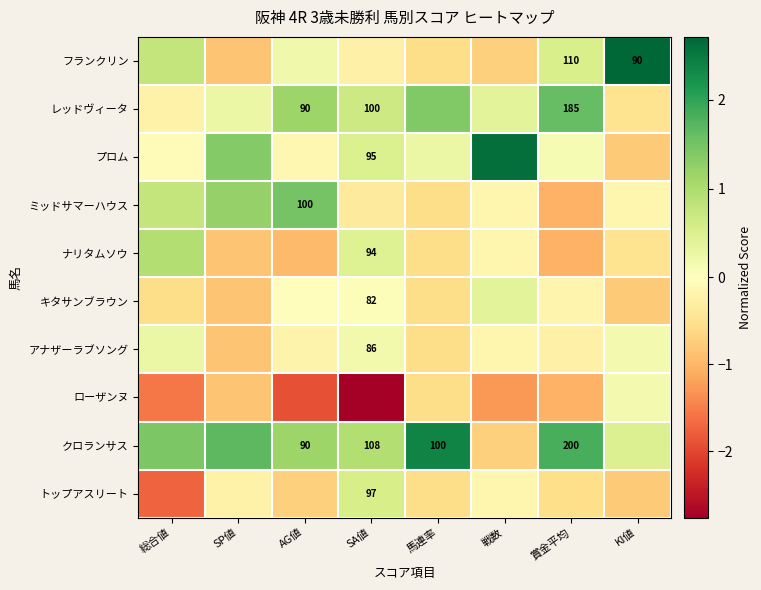

Is the value of クロランサス at 賞金平均 greater than the value of トップアスリート at SA値?

Yes